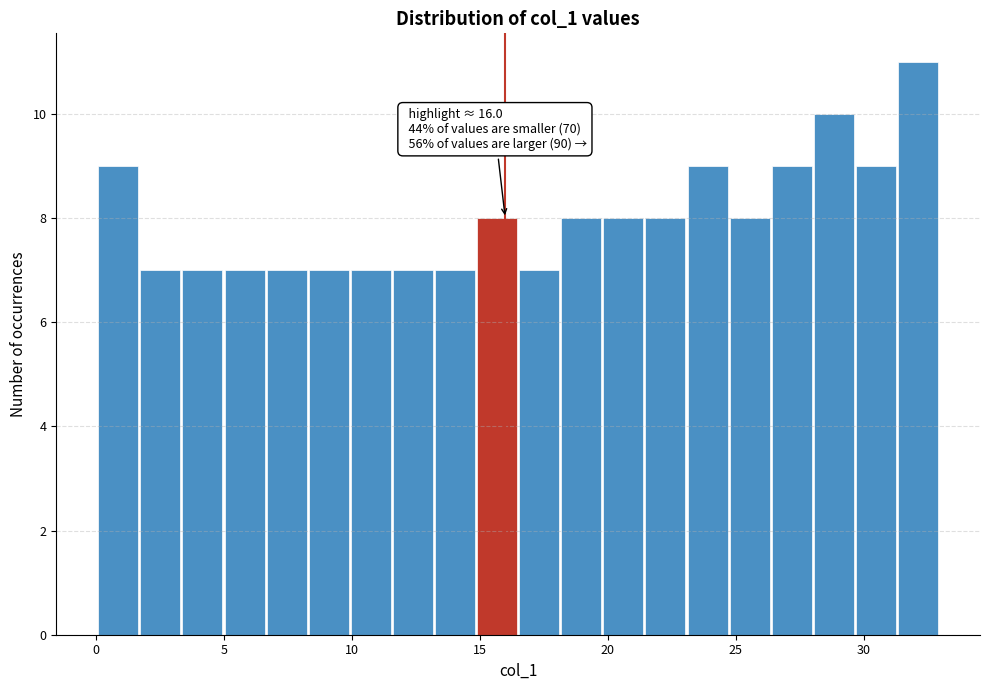

Read against the x-axis, roughly where is the centre of the tallest bar?

32.0